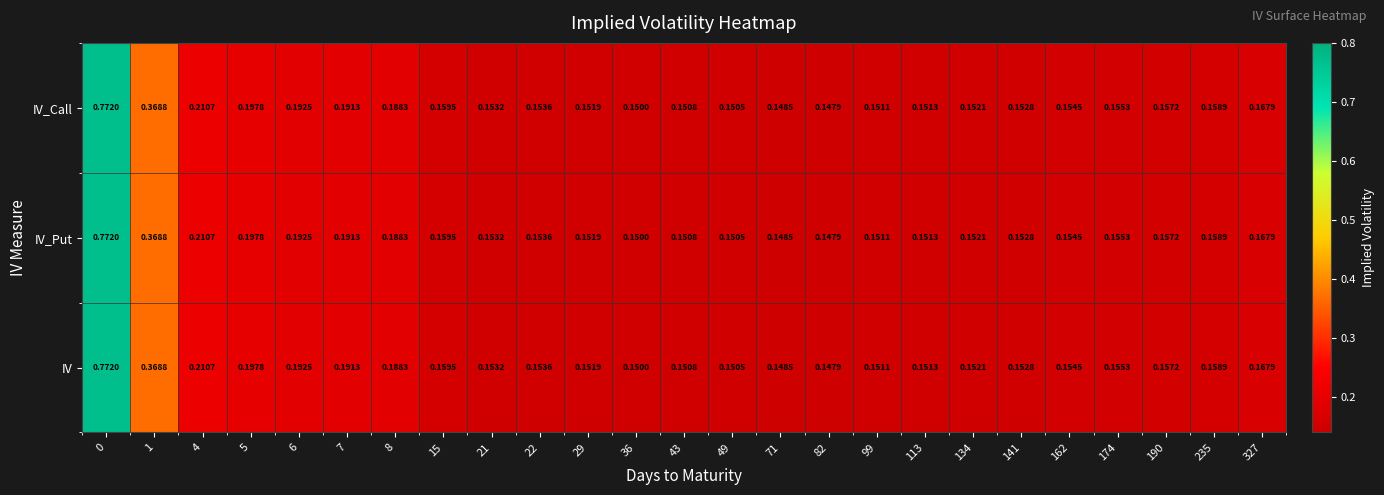

Is the value of IV at 8 greater than the value of IV_Call at 36?

Yes